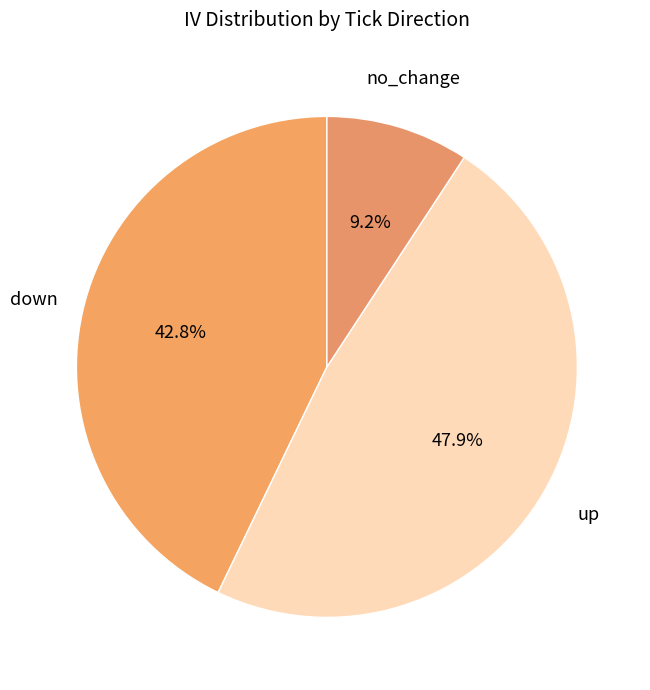

How many segments does this pie chart have?

3